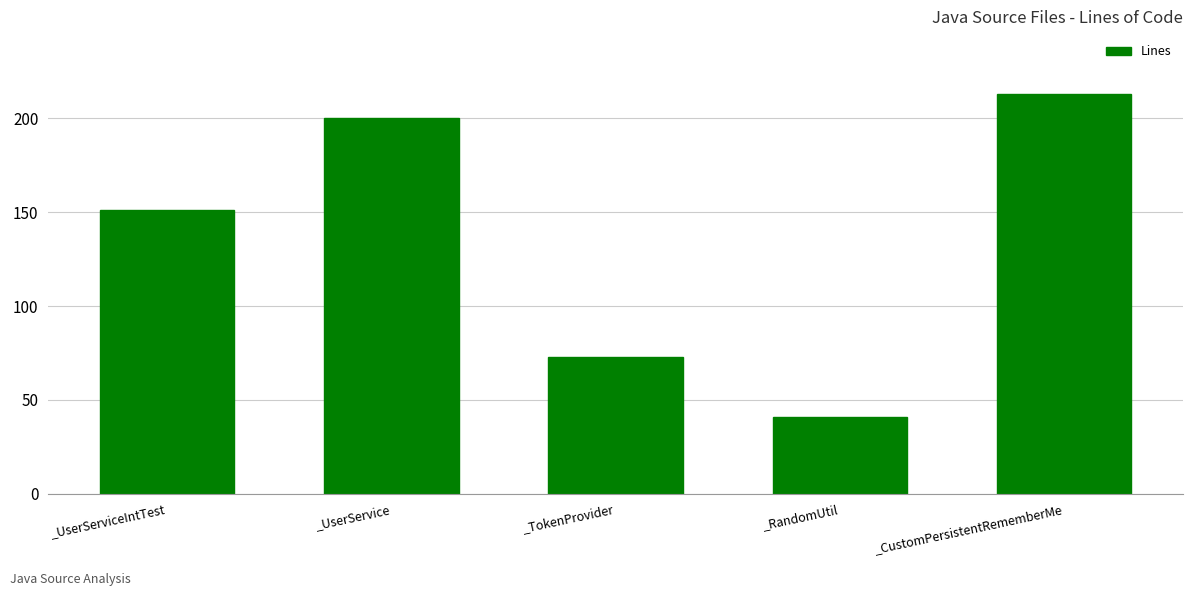

The chart shows a value of 60 at _RandomUtil. True or false?

False